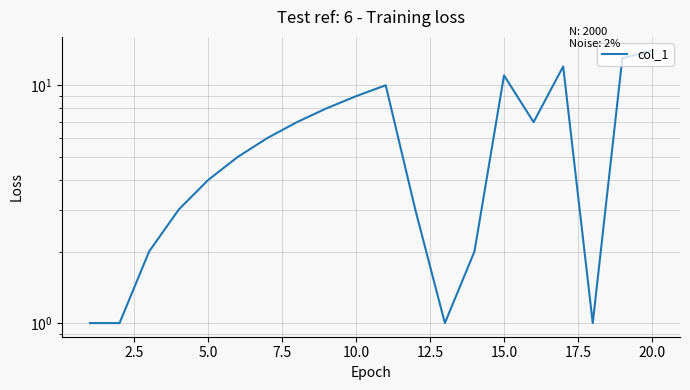

What is the value of the 6th point from the left?

5